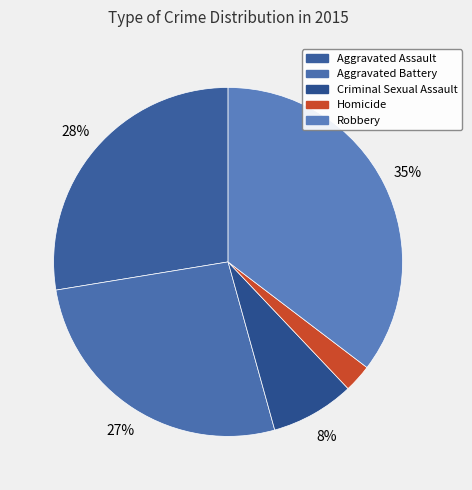

Which slice is the smallest?

Homicide